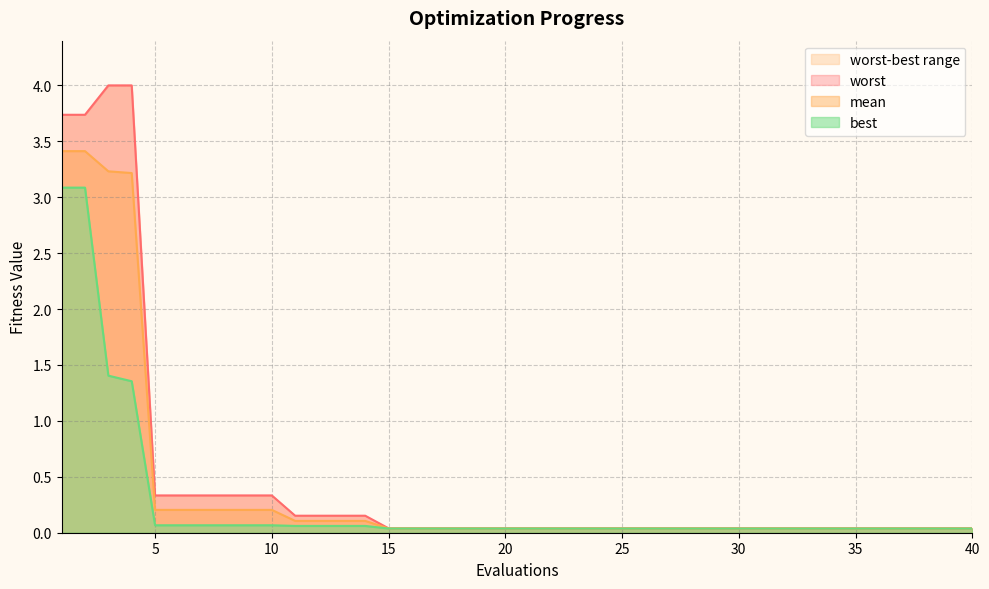

List the series in order of their overall mean, lowest first.

best, mean, worst